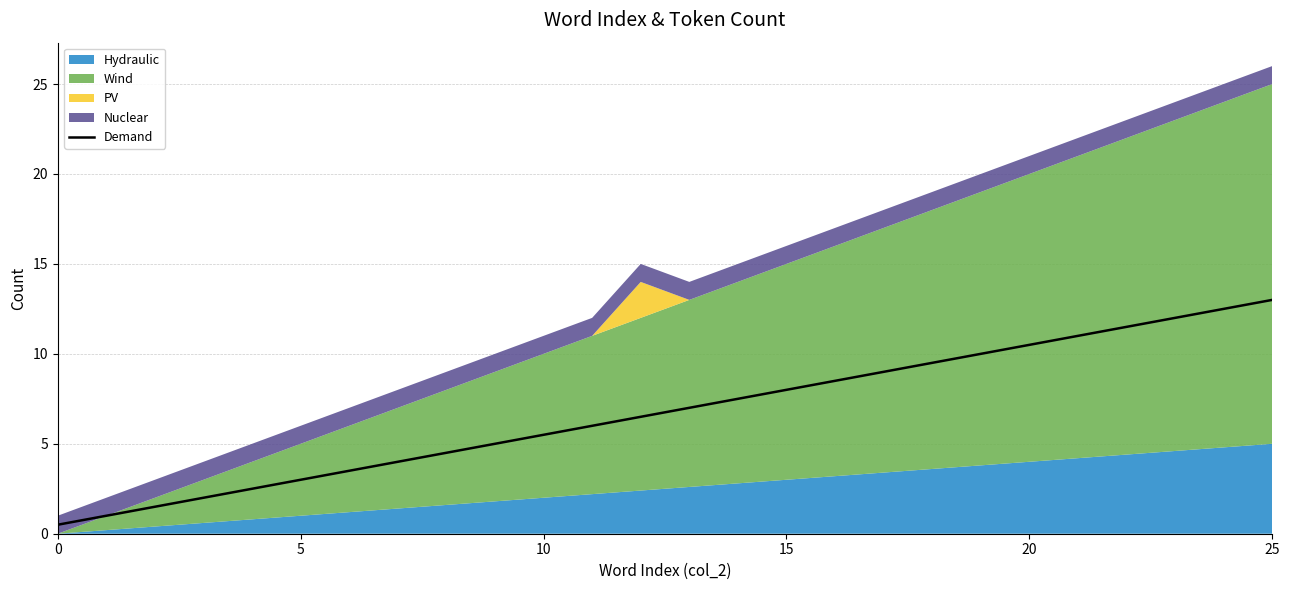

True or false: Demand has a value of 5.5 at 10.

True